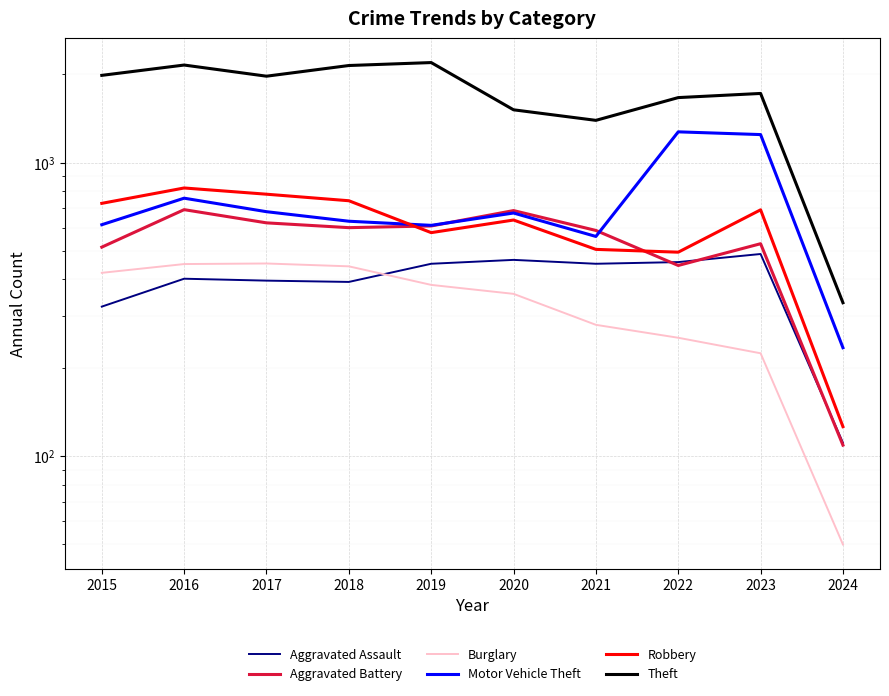

Rank the series at 2018 from highest to lowest value.

Theft, Robbery, Motor Vehicle Theft, Aggravated Battery, Burglary, Aggravated Assault